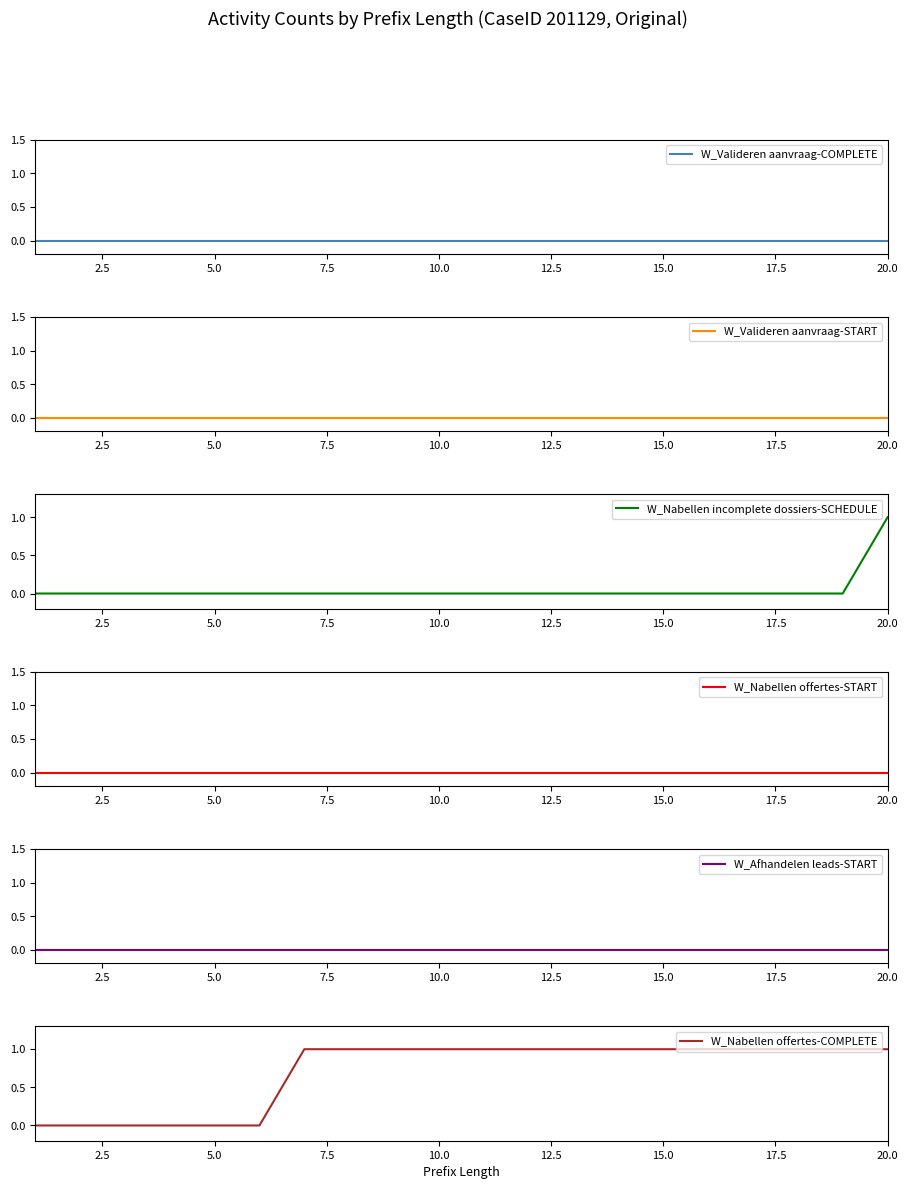

Does the chart display data point markers on the line(s)?

No